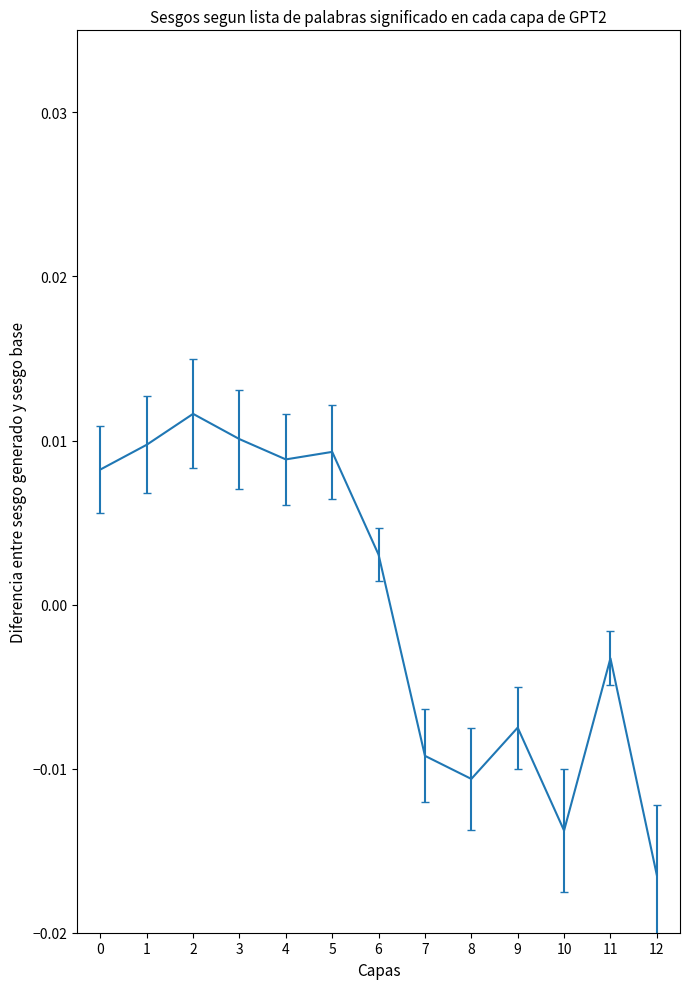

Between 8 and 10, which is larger?

8